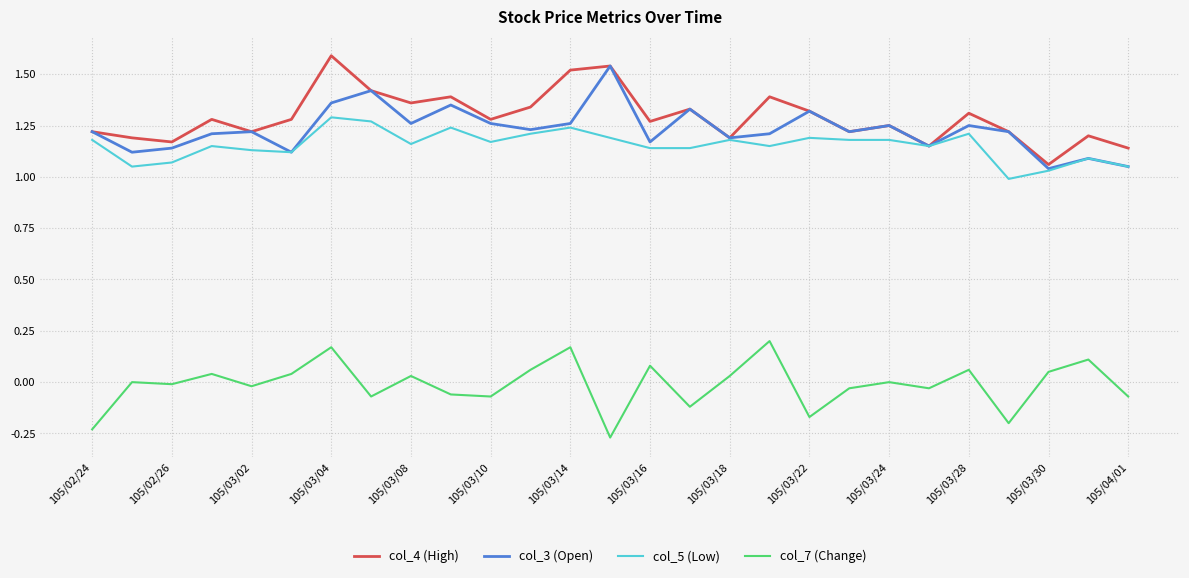

Which series has the largest total across all categories?

col_4 (High)